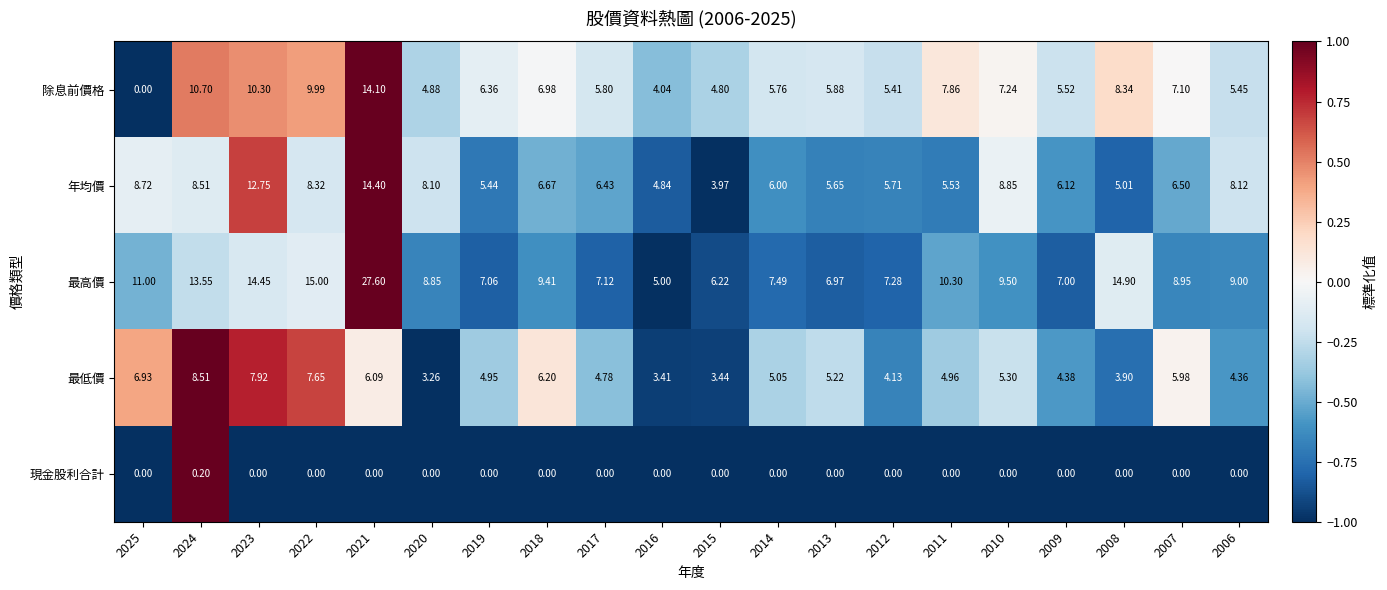

At 2017, list the series in order from largest to smallest.

最高價, 年均價, 除息前價格, 最低價, 現金股利合計